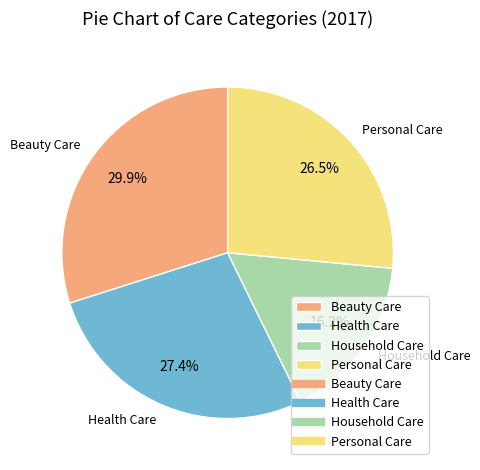

Do Beauty Care and Household Care together represent more than half of the pie?

No